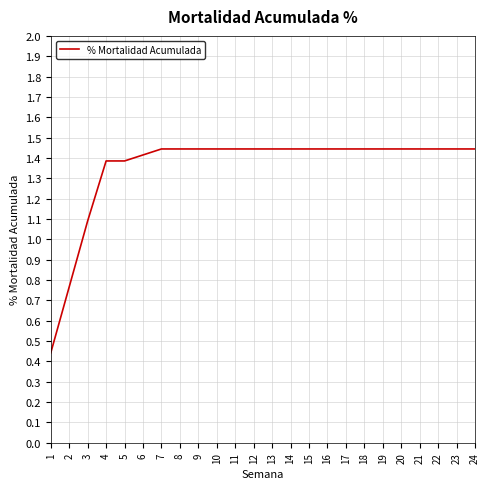

What is the difference between the second highest and minimum values?

1.0